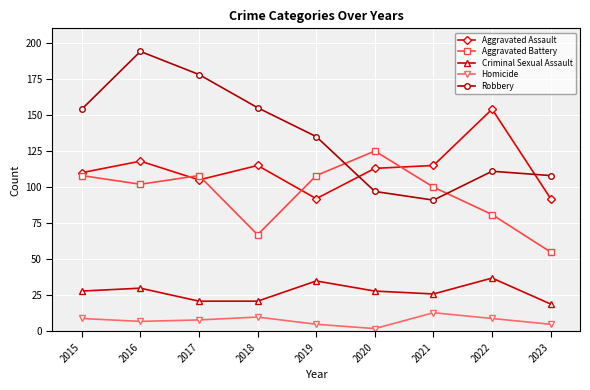

How many distinct data groups are displayed?

5